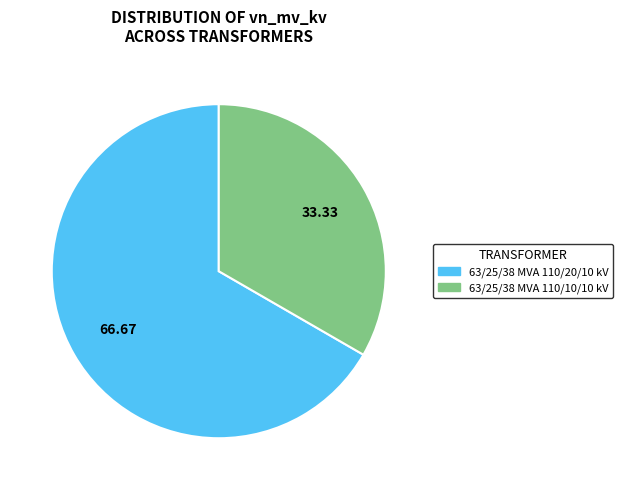

Which slice is the smallest?

63/25/38 MVA 110/10/10 kV